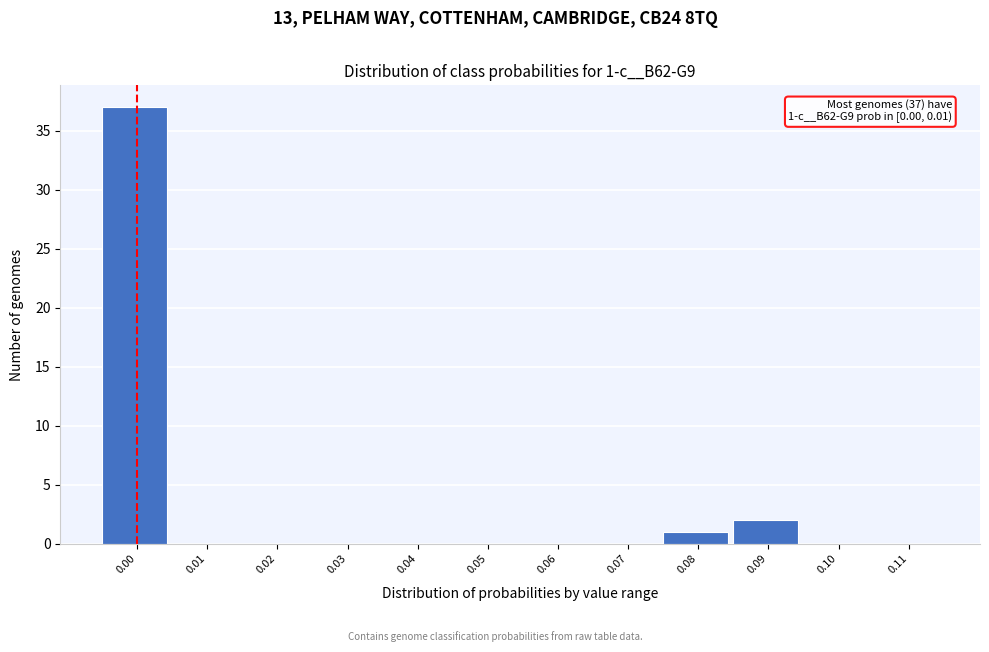

Reading left to right, list all the values displayed in this chart.

0.00=37	0.01=0	0.02=0	0.03=0	0.04=0	0.05=0	0.06=0	0.07=0	0.08=1	0.09=2	0.10=0	0.11=0